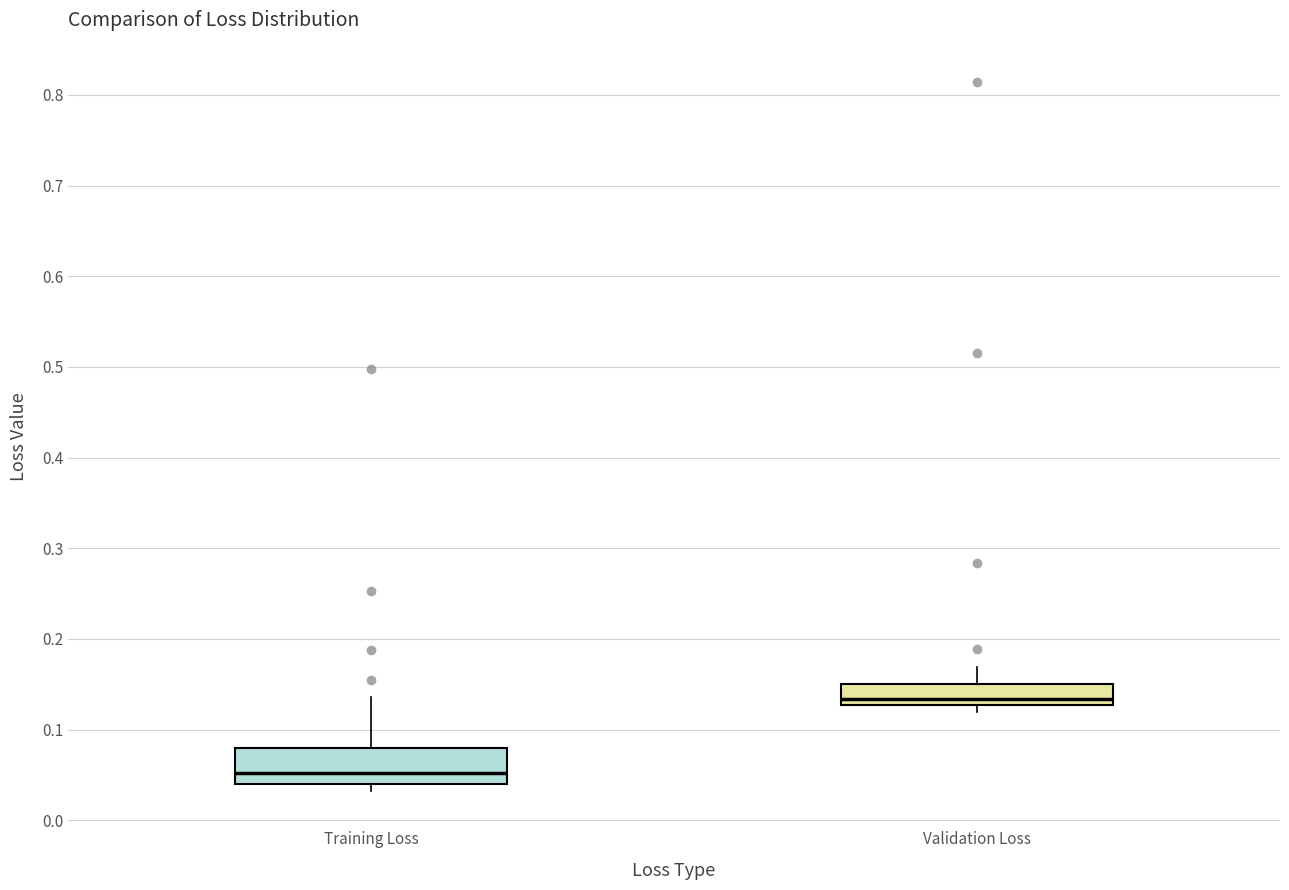

Where is the upper edge of the box for Validation Loss on the y-axis? The values are not printed on the chart, so give them approximately, as read against the axis.

0.15